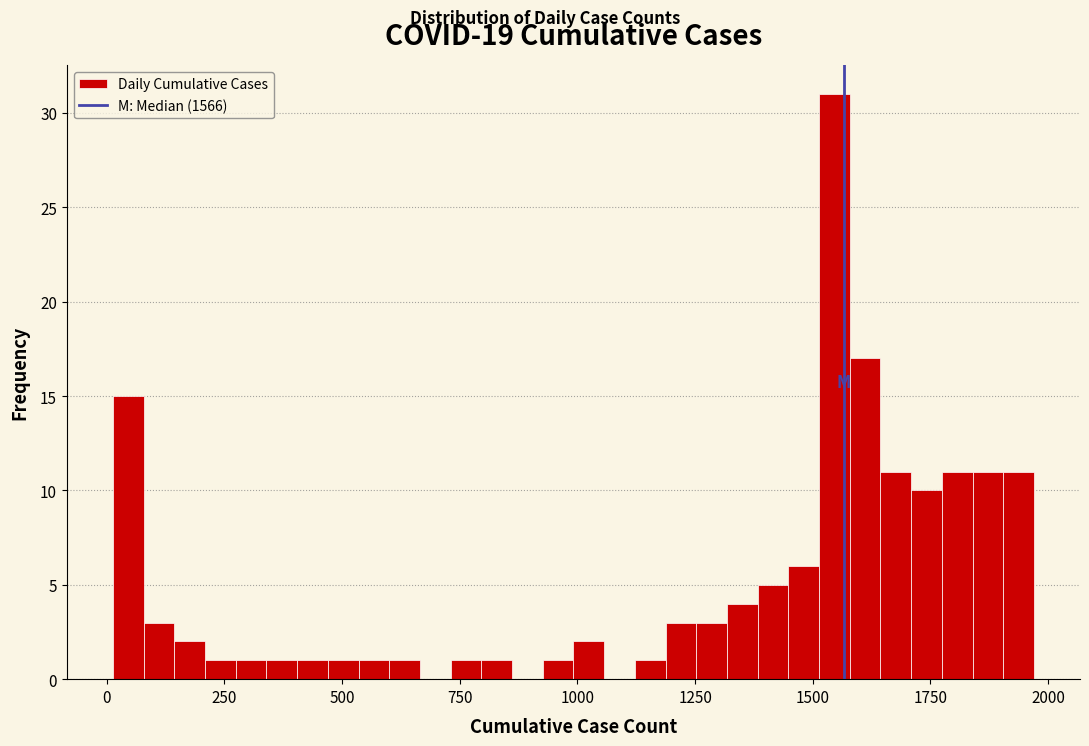

Read against the x-axis, roughly where is the centre of the tallest bar?

1550